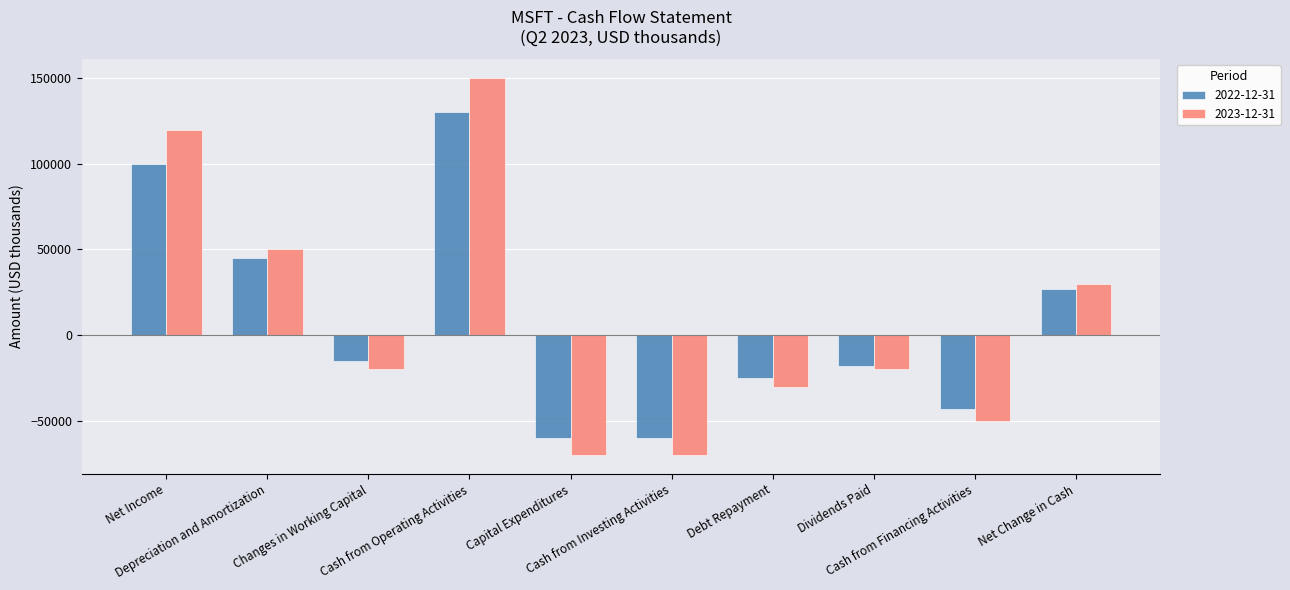

What is the difference between the second highest and second lowest values in the 2022-12-31 series?

160000